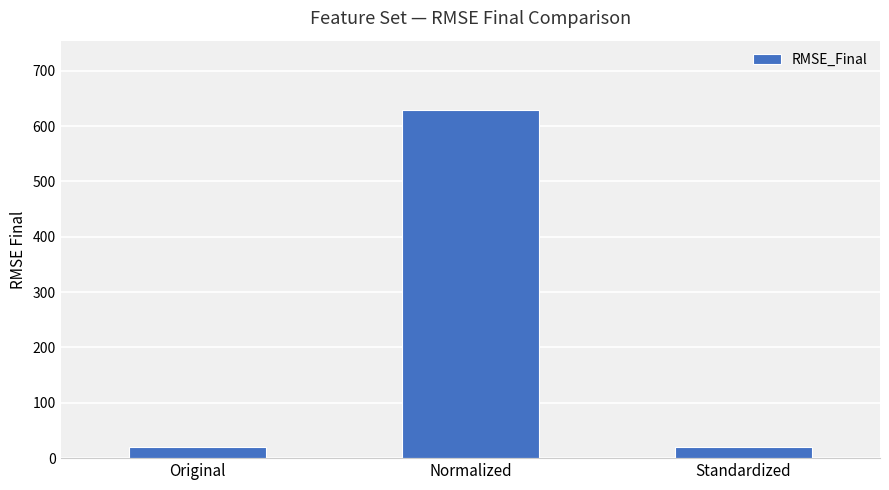

Does the chart contain any negative values?

No